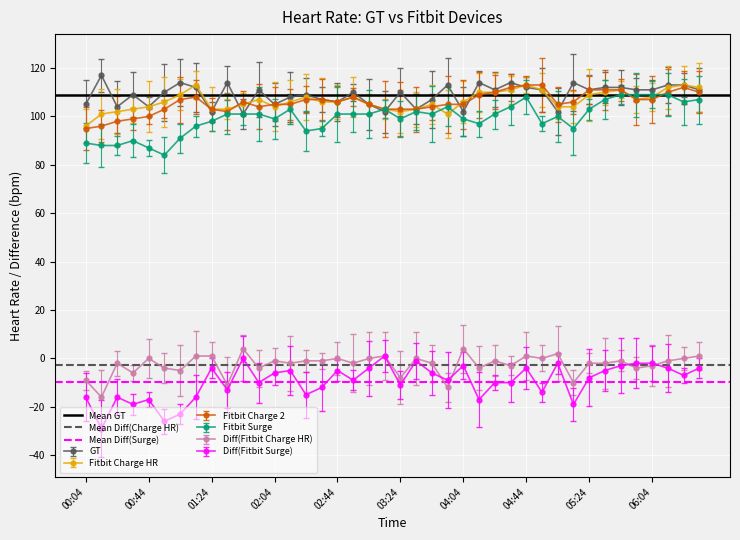

At which label does Fitbit Charge HR reach its minimum?

00:04